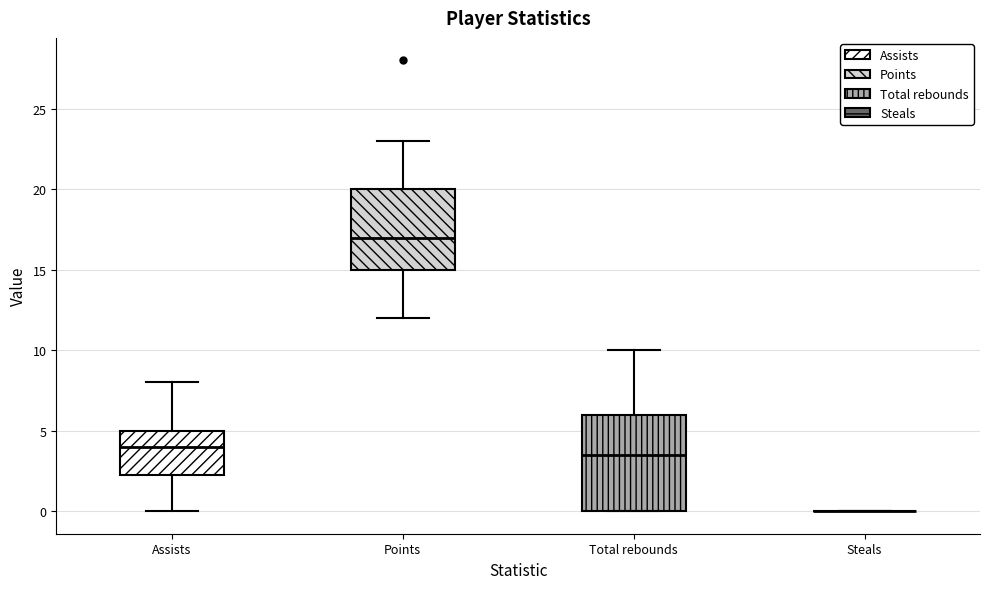

Reading left to right, transcribe this box plot: for each box, give where its median line is, the range the box spans, and where its two whiskers end, as read against the y-axis. The values are not printed on the chart, so give them approximately, as read against the axis.

Assists: median 4.0, box 2.5 to 5.0, whiskers 0.0 to 8.0
Points: median 17.0, box 15.0 to 20.0, whiskers 12.0 to 23.0
Total rebounds: median 3.5, box 0.0 to 6.0, whiskers 0.0 to 10.0
Steals: box collapsed to a line at 0.0, whiskers 0.0 to 0.0